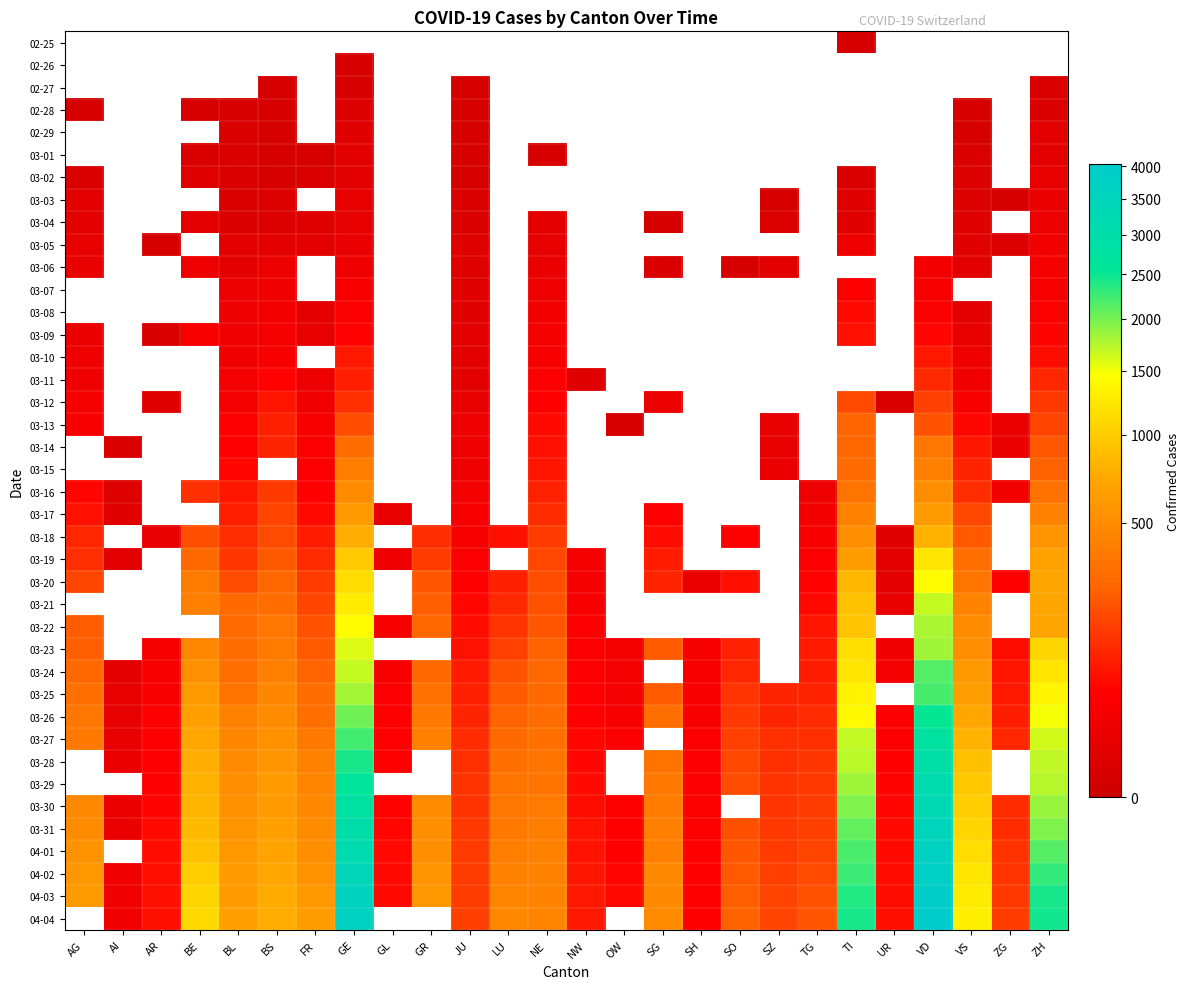

Between UR and ZG, which is larger?

ZG